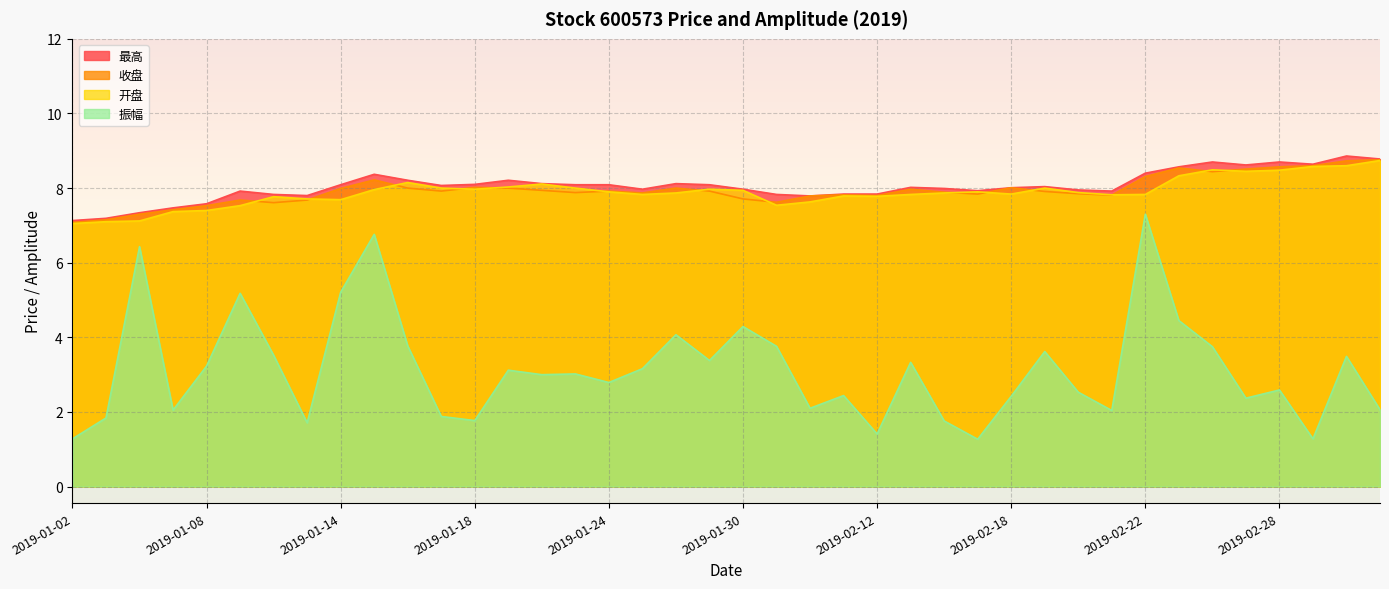

What is the sum of all 振幅 values?

125.4